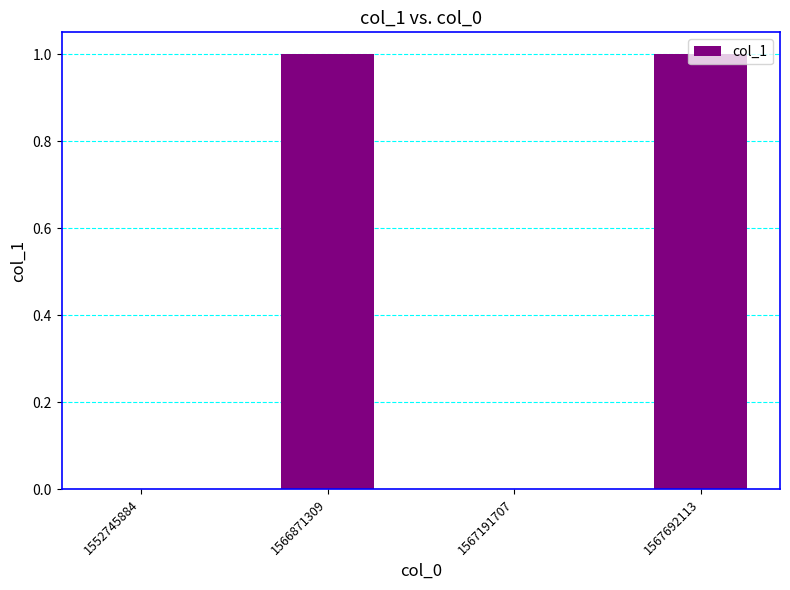

Count the number of categories in the chart.

4